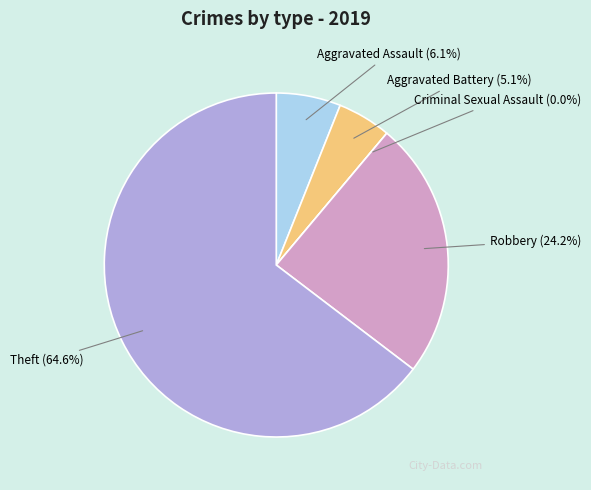

Combined, what portion of the pie is Theft and Aggravated Assault?

70.7%